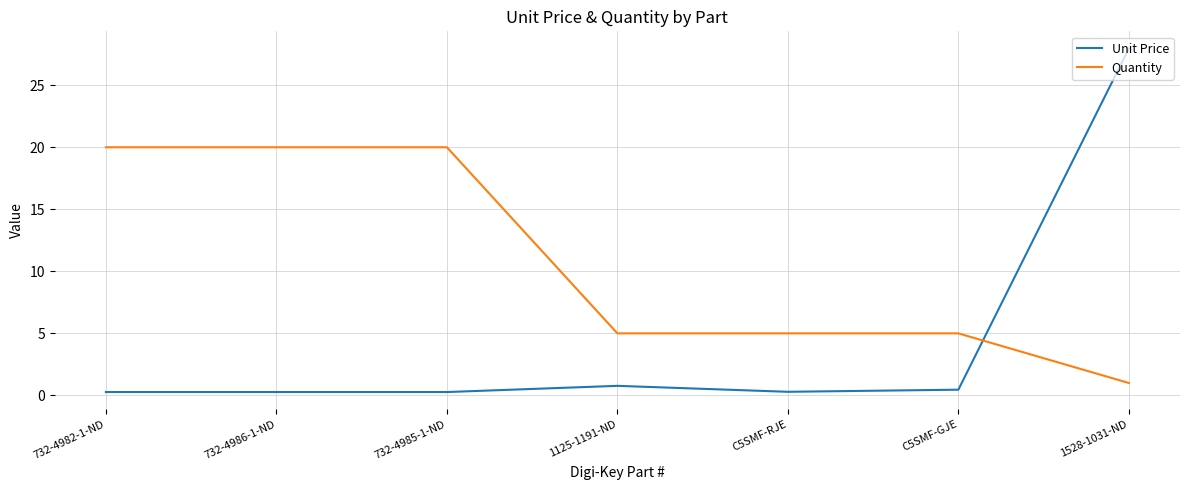

Which series has the largest range (max minus min)?

Unit Price